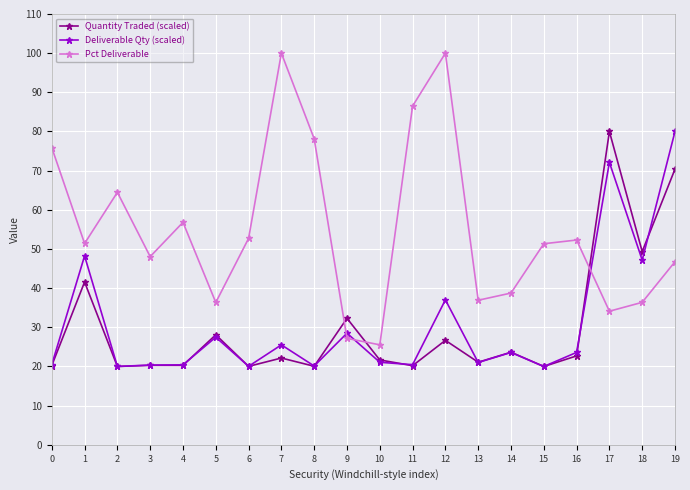

What is the difference between the maximum and second lowest values in the Deliverable Qty (scaled) series?

60.0